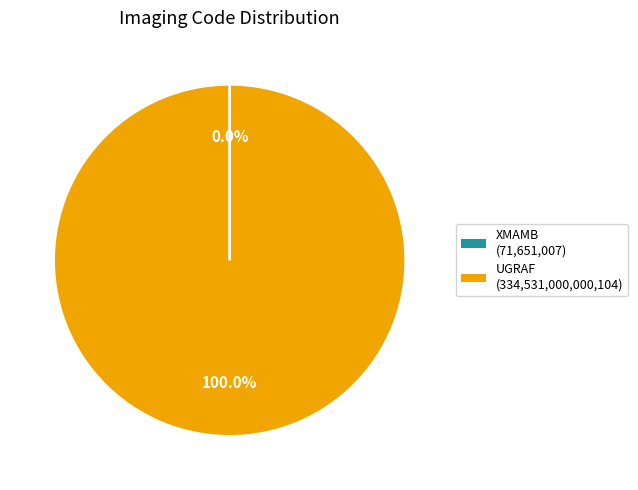

To the nearest percent, what is the average slice percentage?

50%